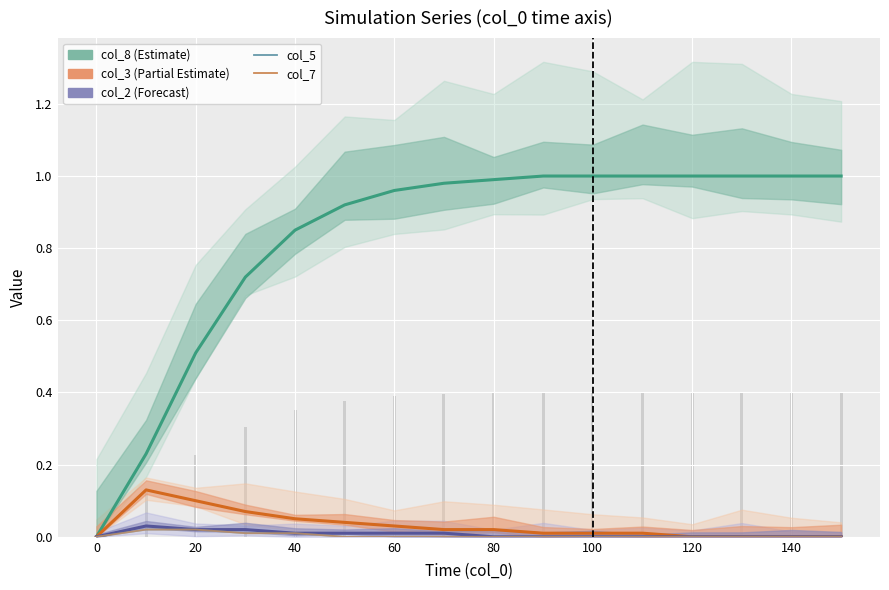

How many values in col_8 (Estimate) are above zero?

15